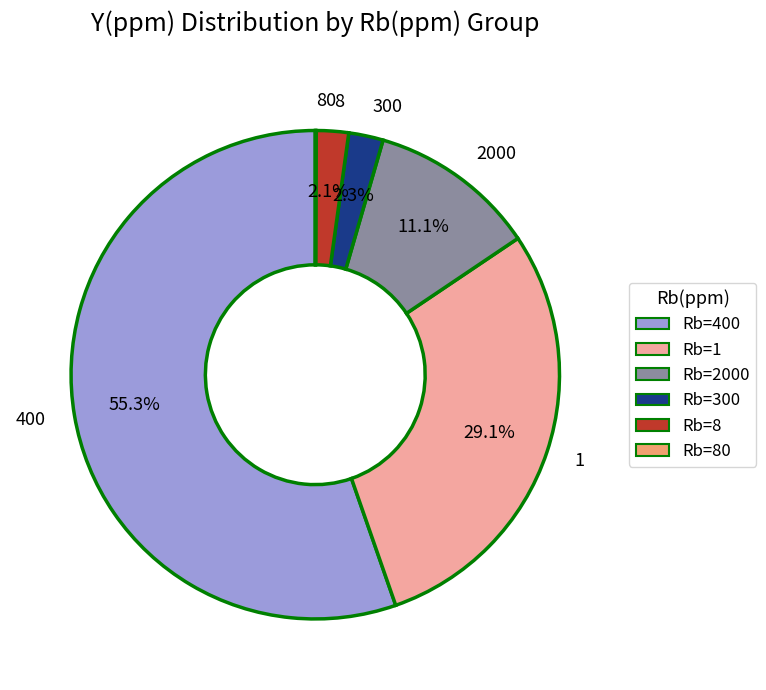

How much of the chart is everything except 300?

97.7%